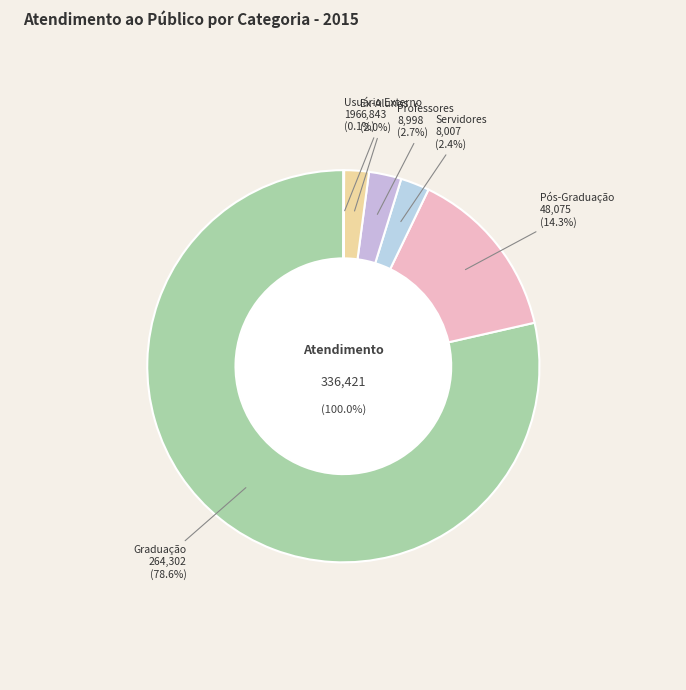

Is it true that Ex-Alunos is 1% of the pie?

False